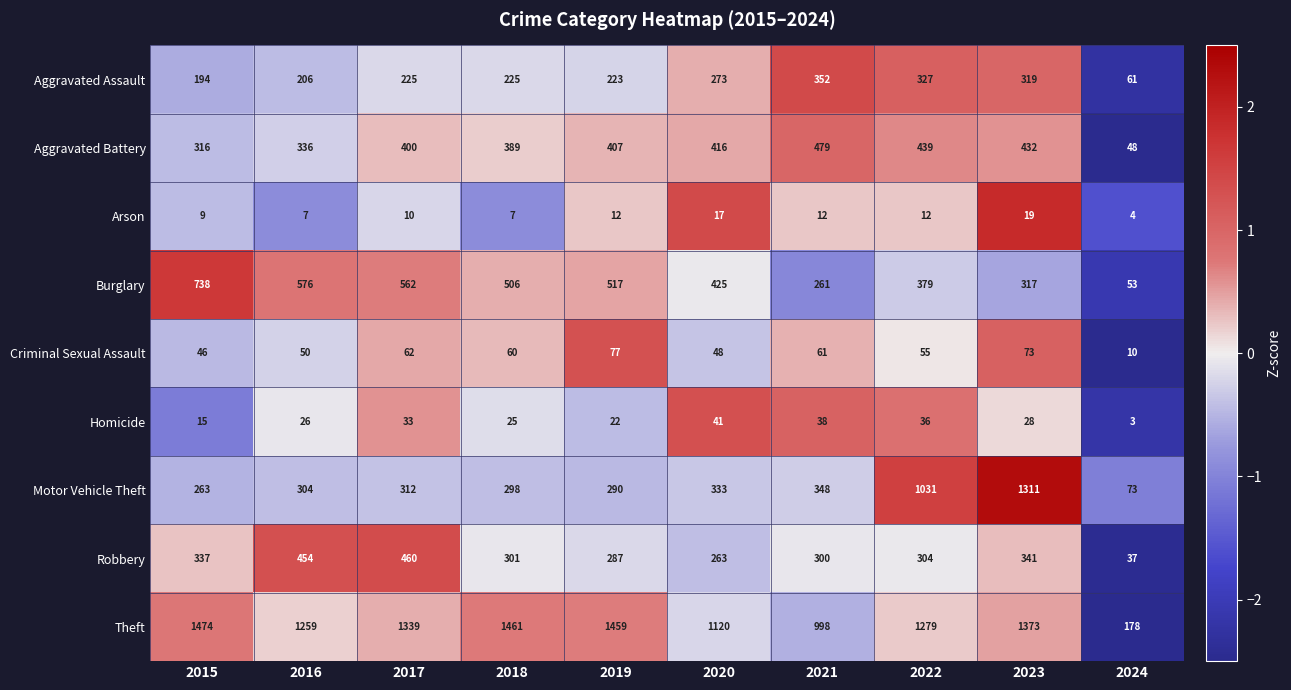

Count the number of categories in the chart.

10